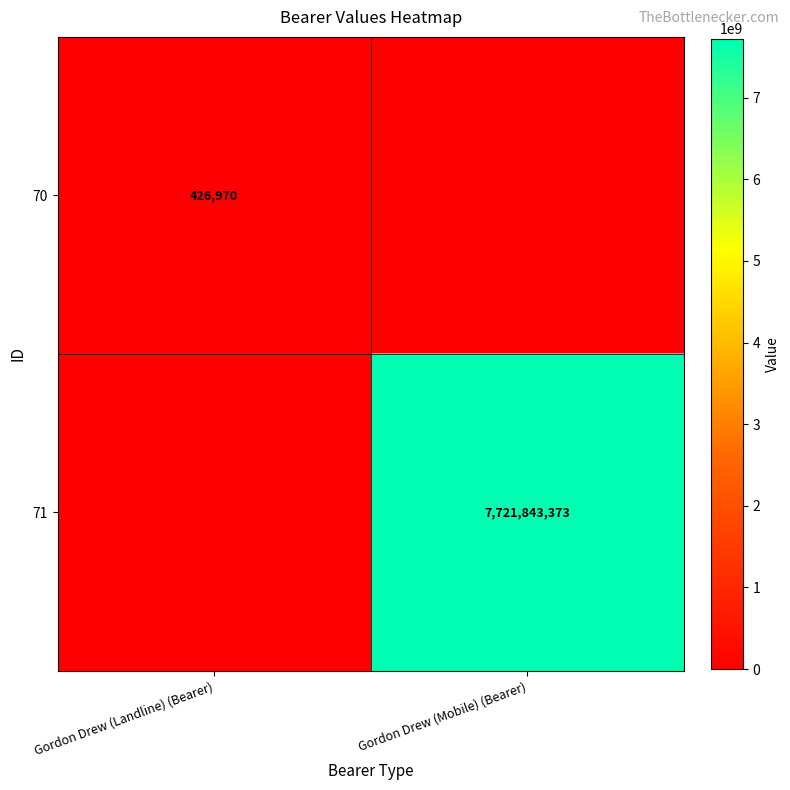

The 71 series shows 2319928752 at Gordon Drew (Mobile) (Bearer). True or false?

False